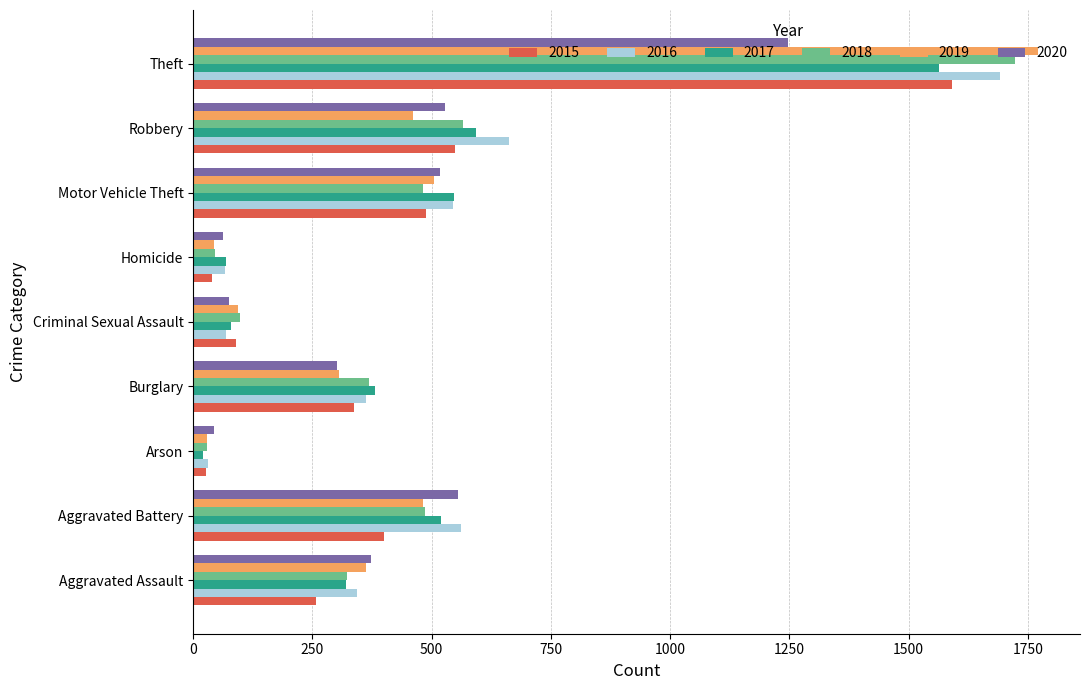

What is the sum of all 2020 values?

3704